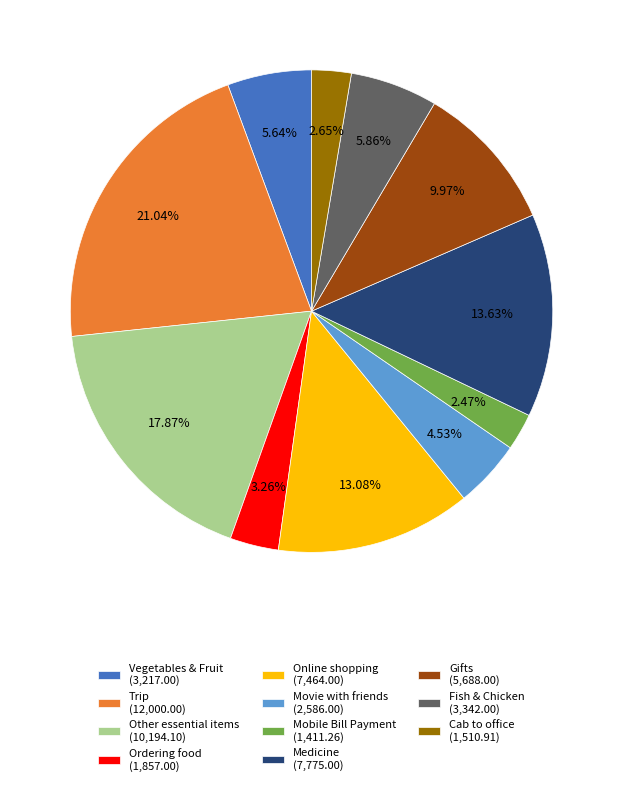

To the nearest percent, what is the combined percentage of Movie with friends and Trip?

26%